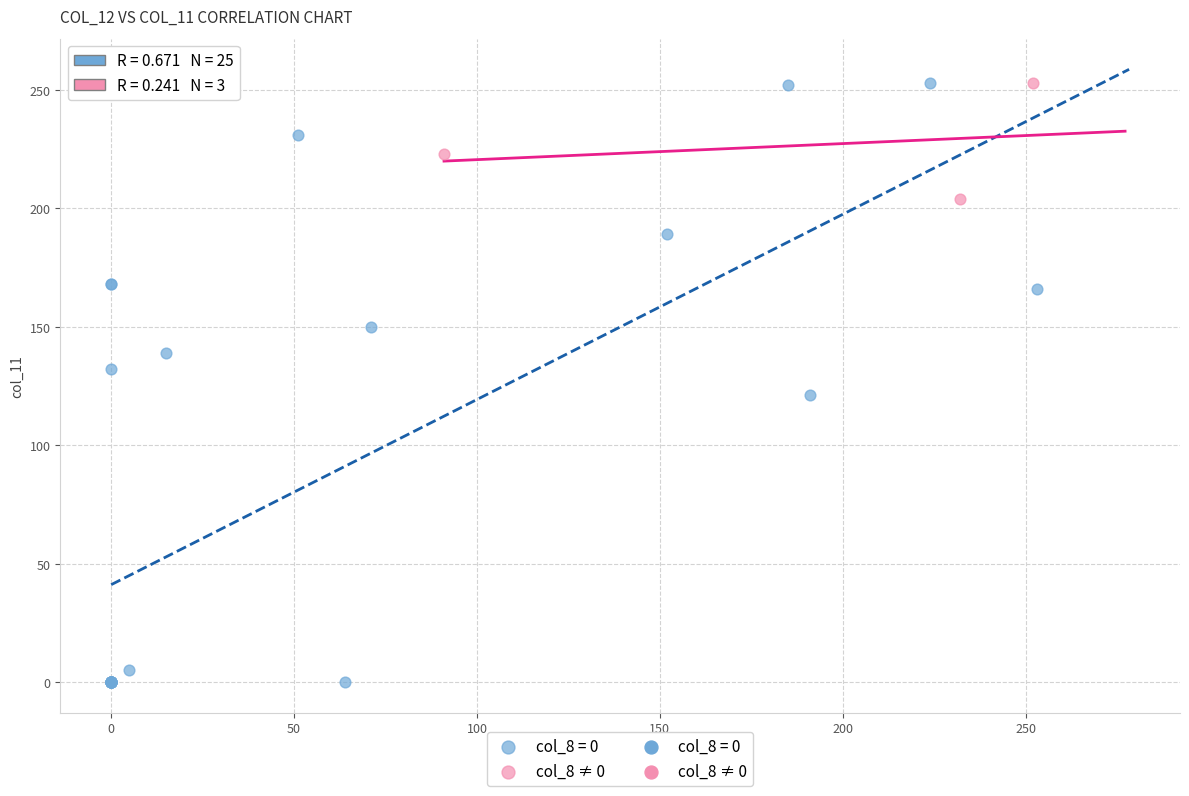

Which series reaches the minimum Y coordinate?

col_8 = 0